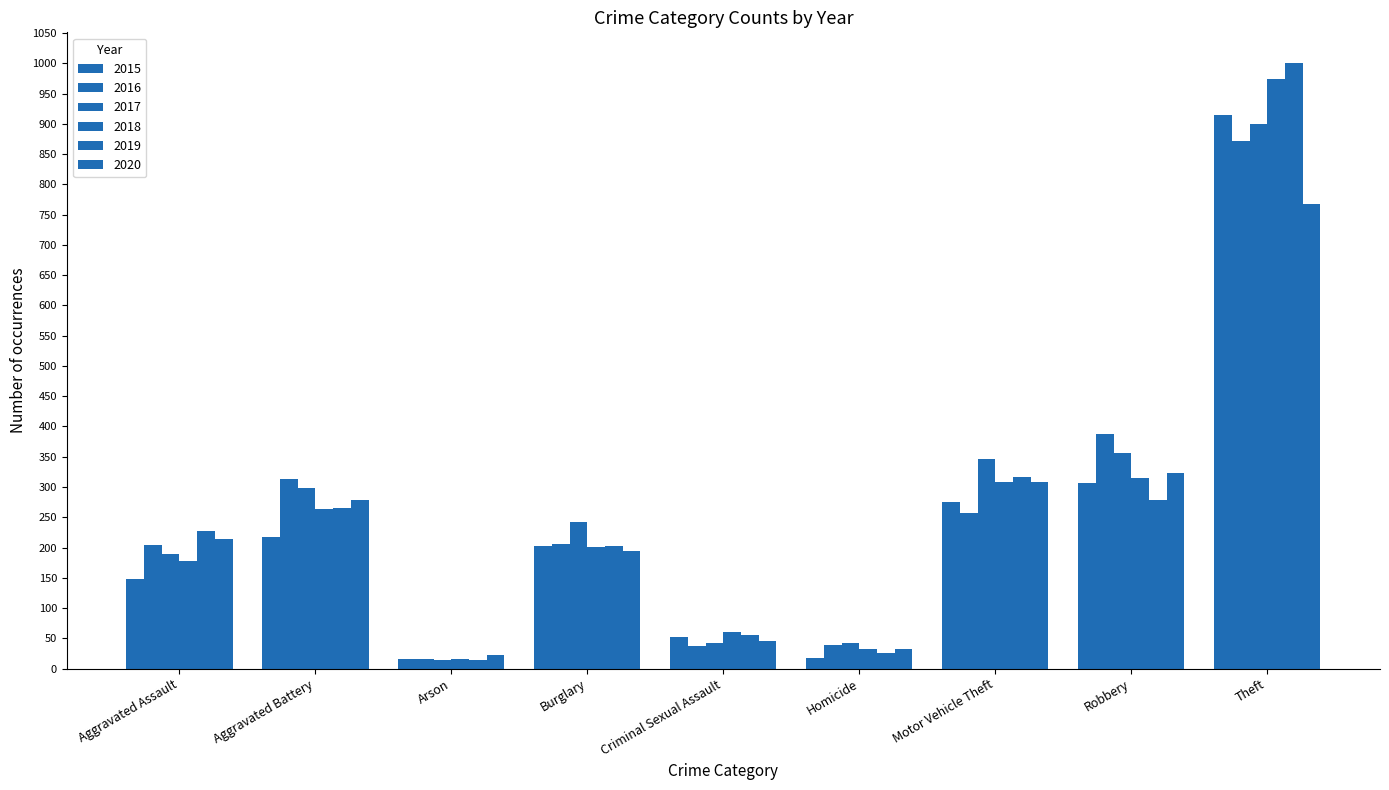

Which label corresponds to the smallest value in the chart?

Arson